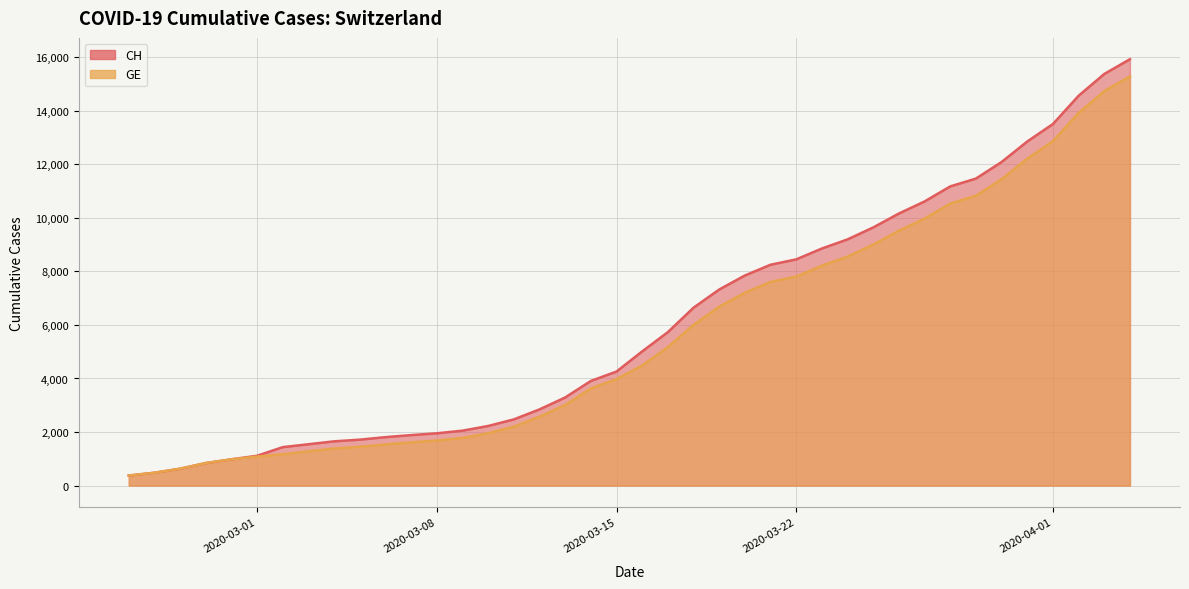

What is the sum of the GE values at 2020-03-27 and 2020-03-16?

14456